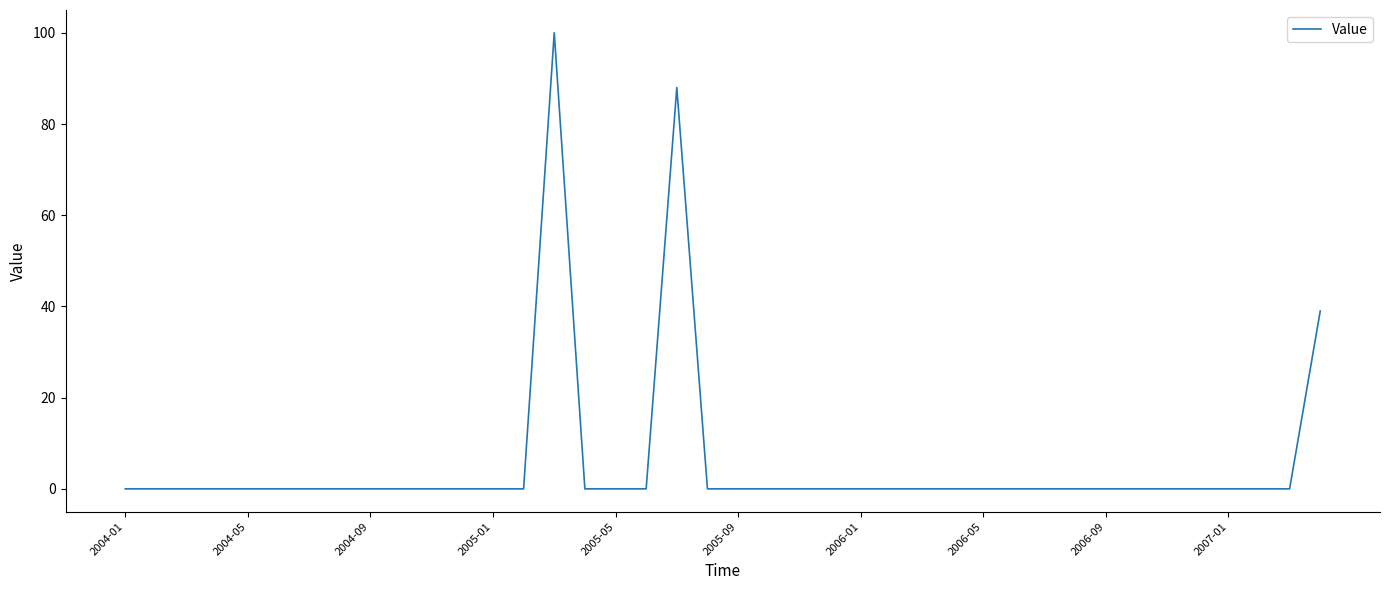

How many lines are shown in the chart?

1